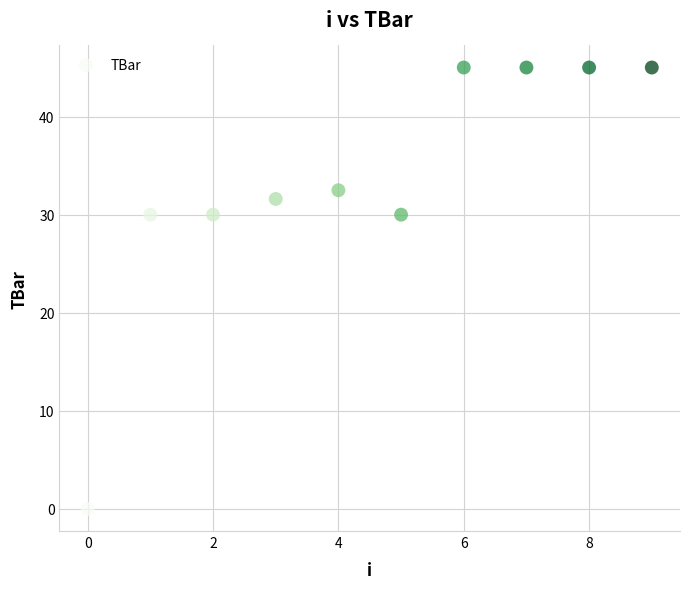

What is the average Y value?

33.4